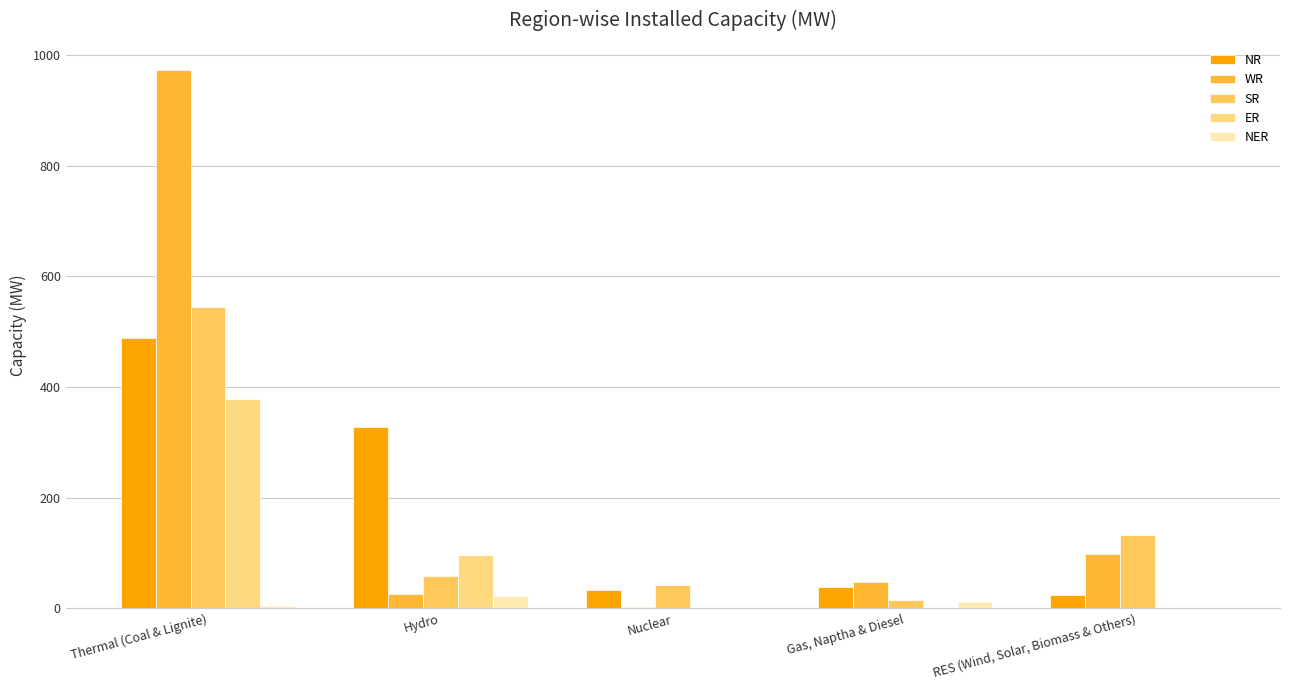

At which category is the sum across all series the highest?

Thermal (Coal & Lignite)